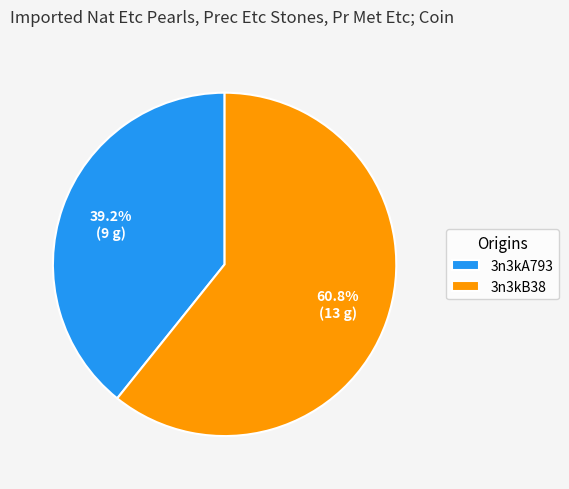

The 3n3kB38 slice represents 54% of the pie. True or false?

False